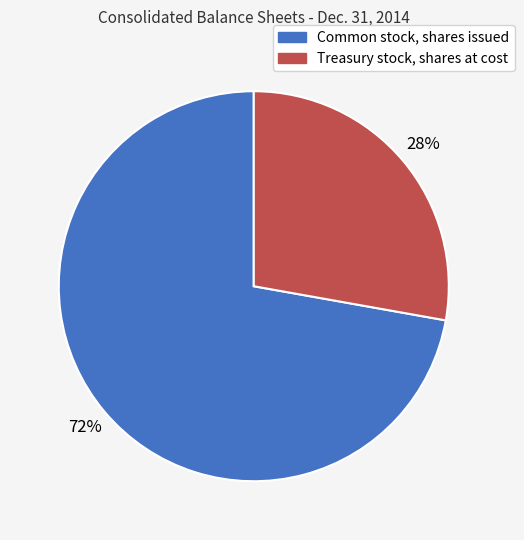

Count the number of slices in the pie.

2